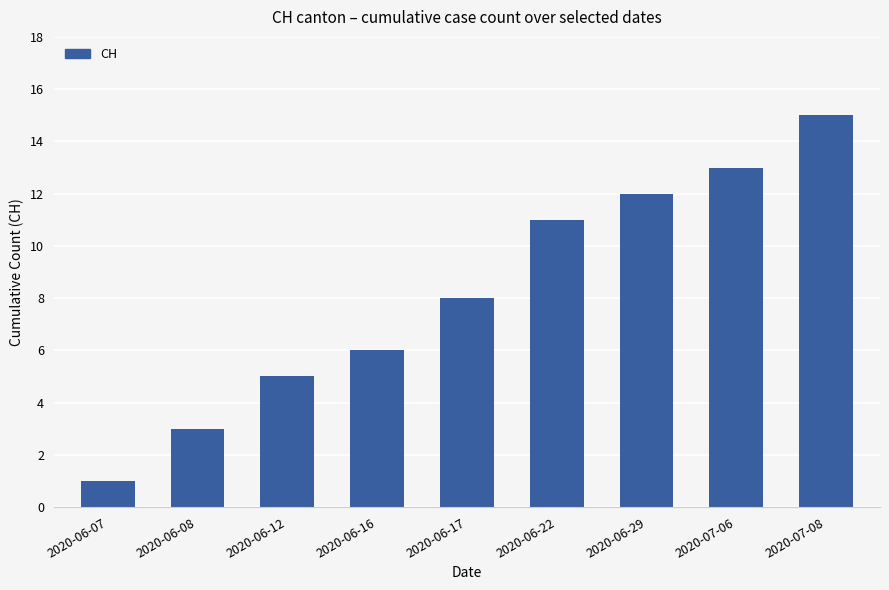

What is the minimum value shown in the chart?

1